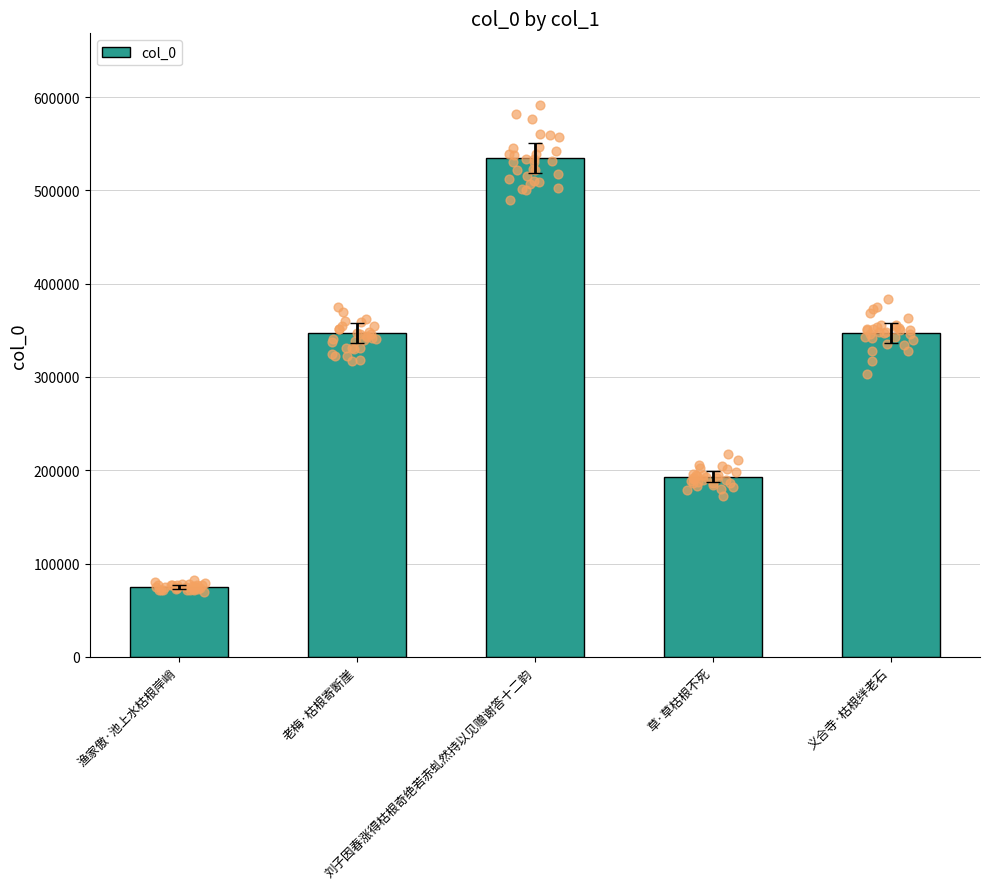

What is the change in value from 草·草枯根不死 to 义合寺·枯根绊老石?

+154447